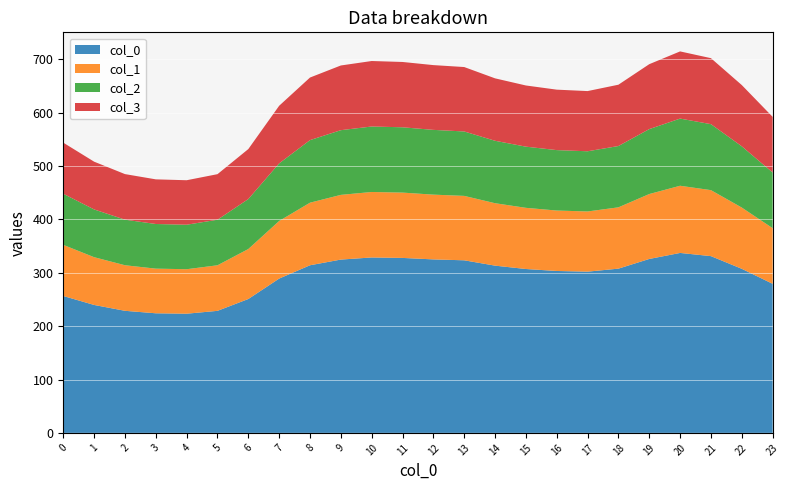

Reading right to left, what are all the values shown in this chart?

0: 279.3	307.4	331.2	337.2	325.9	307.7	302.1	303.4	307.1	313.4	323.3	325.1	327.8	328.7	324.7	314.1	289.1	250.9	228.7	223.3	224.1	228.7	239.7	256.5
1: 104.3	114.8	123.6	125.9	121.7	114.9	112.8	113.3	114.6	117.0	120.7	121.4	122.4	122.7	121.2	117.3	107.9	93.7	85.4	83.4	83.7	85.4	89.5	95.8
2: 104.3	114.8	123.6	125.9	121.7	114.9	112.8	113.3	114.6	117.0	120.7	121.4	122.4	122.7	121.2	117.3	107.9	93.7	85.4	83.4	83.7	85.4	89.5	95.8
3: 104.3	114.8	123.6	125.9	121.7	114.9	112.8	113.3	114.6	117.0	120.7	121.4	122.4	122.7	121.2	117.3	107.9	93.7	85.4	83.4	83.7	85.4	89.5	95.8